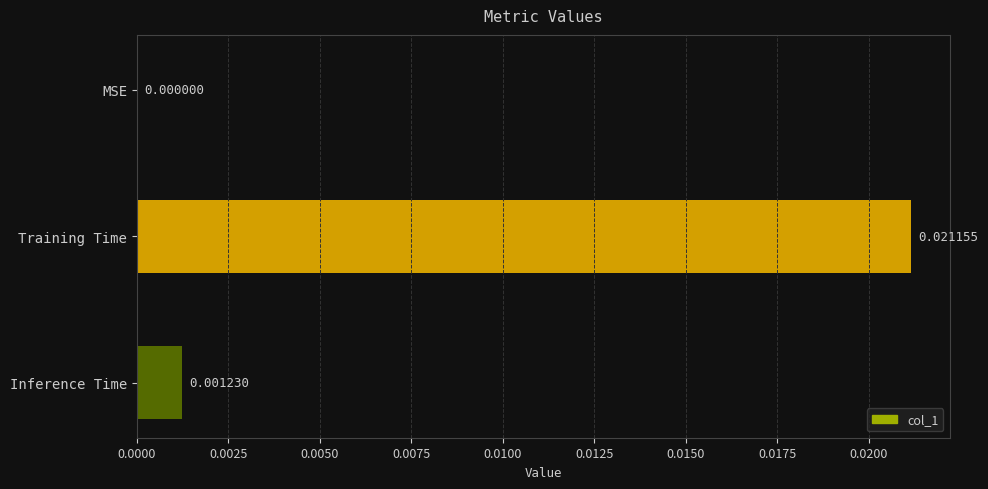

At which category does the chart reach its peak across all series?

Training Time